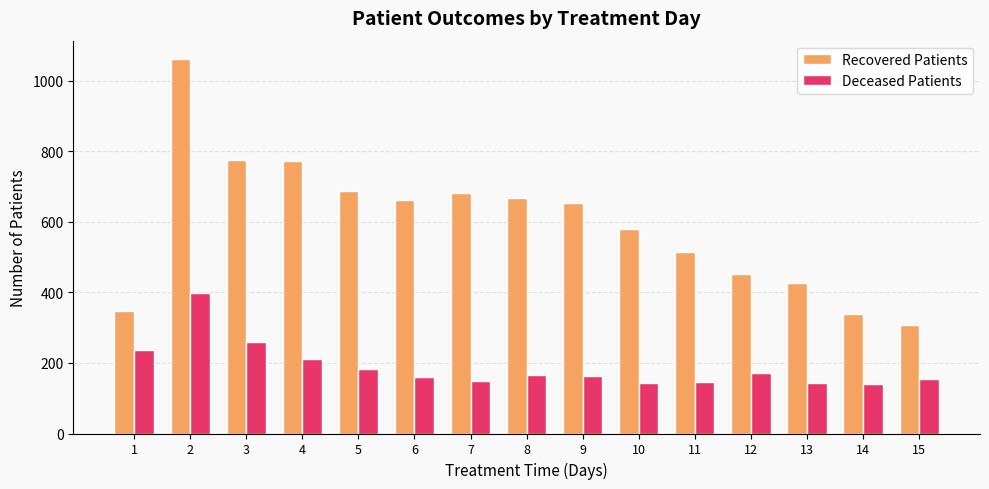

At which label does Recovered Patients reach its minimum?

15